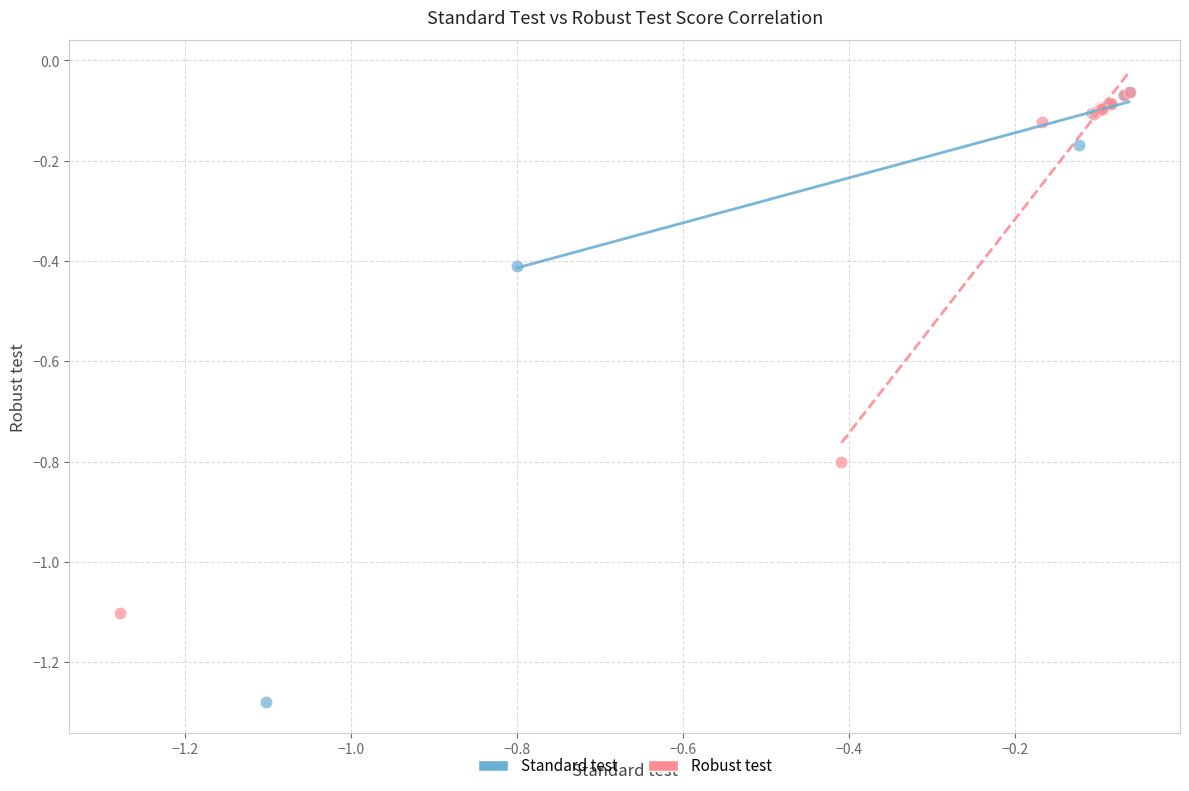

Which series has the largest Y range (max minus min)?

Standard test